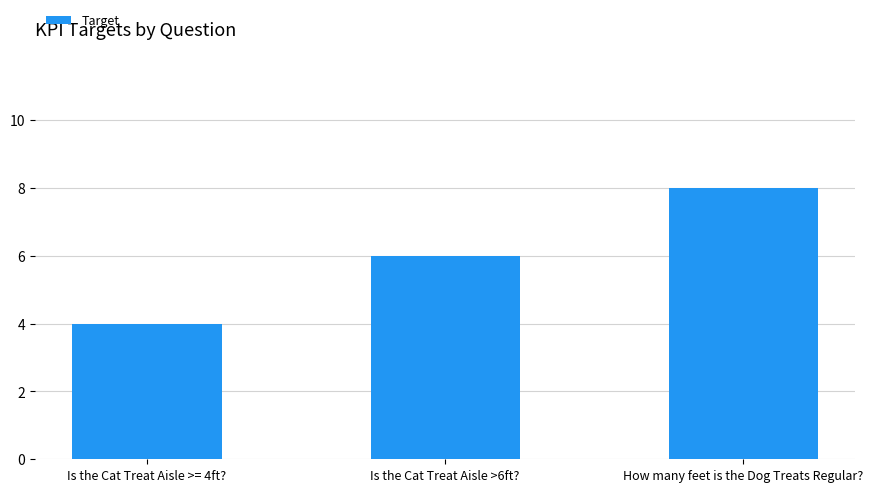

At which category does the chart reach its peak across all series?

How many feet is the Dog Treats Regular?